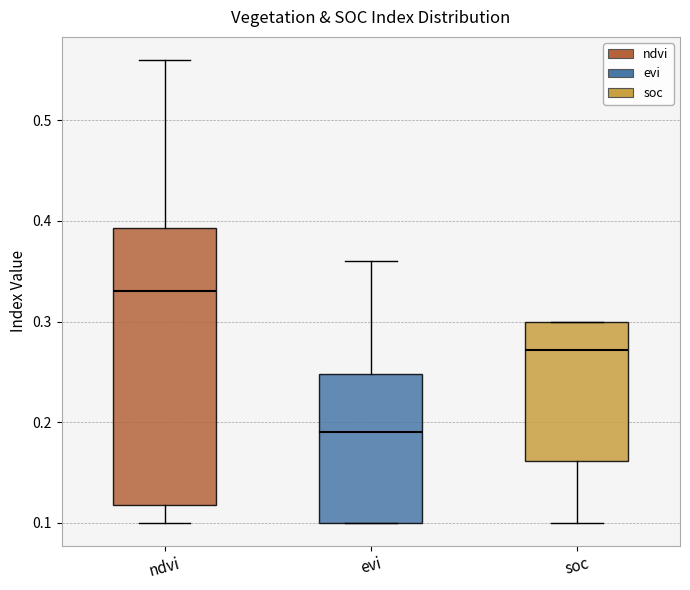

Reading left to right, transcribe this box plot: for each box, give where its median line is, the range the box spans, and where its two whiskers end, as read against the y-axis. The values are not printed on the chart, so give them approximately, as read against the axis.

ndvi: median 0.33, box 0.12 to 0.39, whiskers 0.10 to 0.56
evi: median 0.19, box 0.10 to 0.25, whiskers 0.10 to 0.36
soc: median 0.27, box 0.16 to 0.30, whiskers 0.10 to 0.30